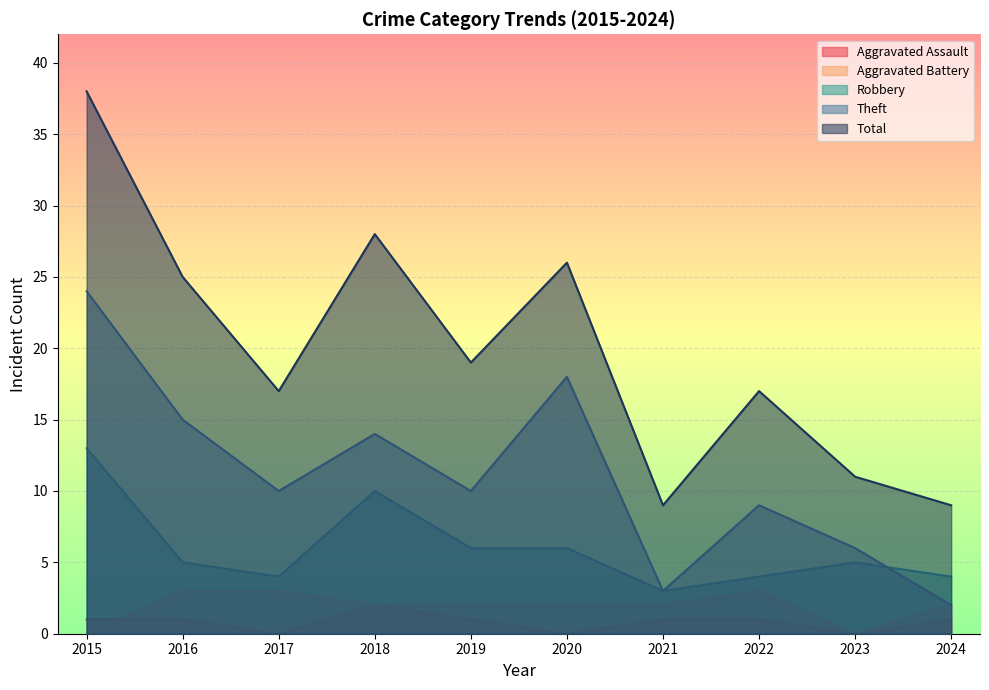

How many lines are shown in the chart?

5